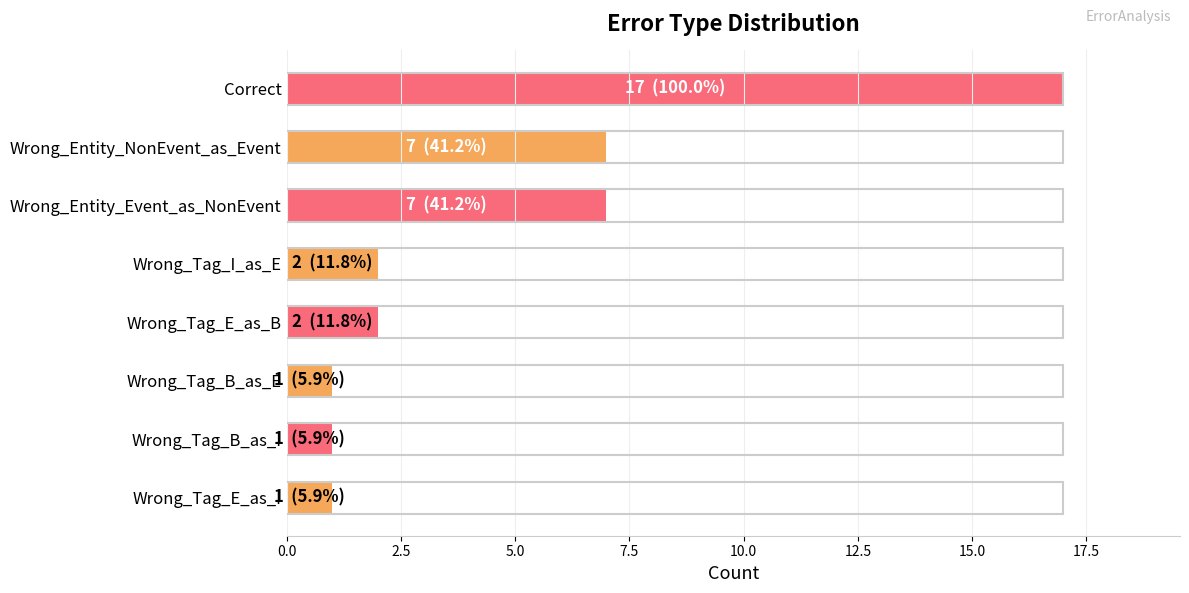

Does the chart contain stacked bars?

No